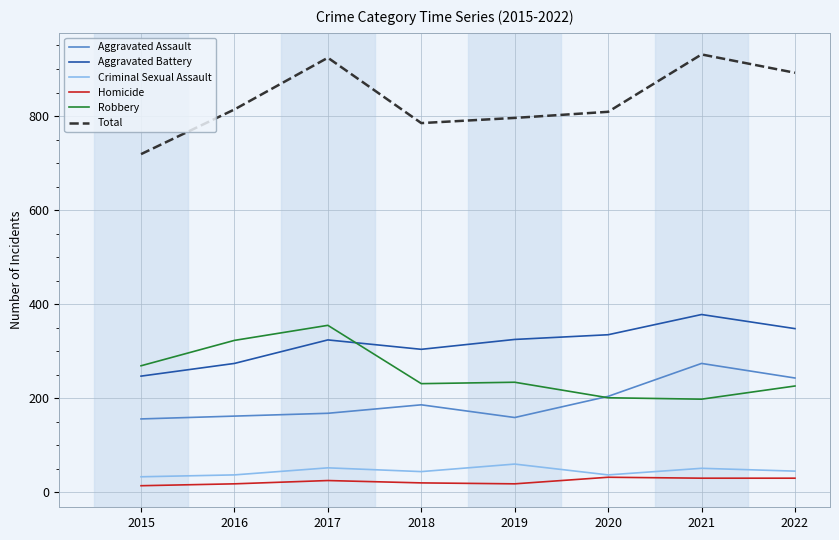

Is the value of Robbery at 2019 greater than the value of Total at 2017?

No